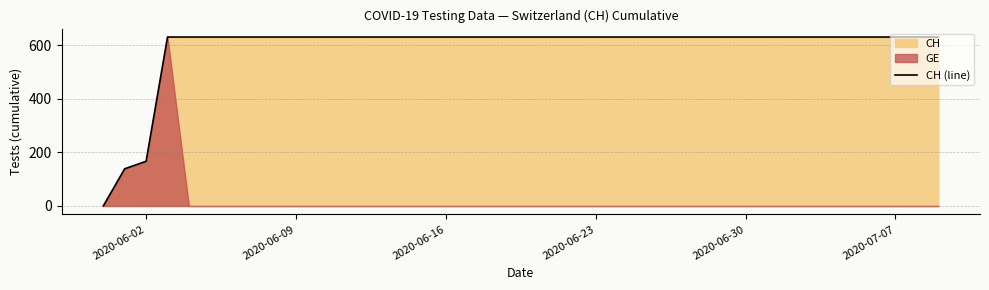

Where is CH (line) nearest to the value 315?

2020-06-02